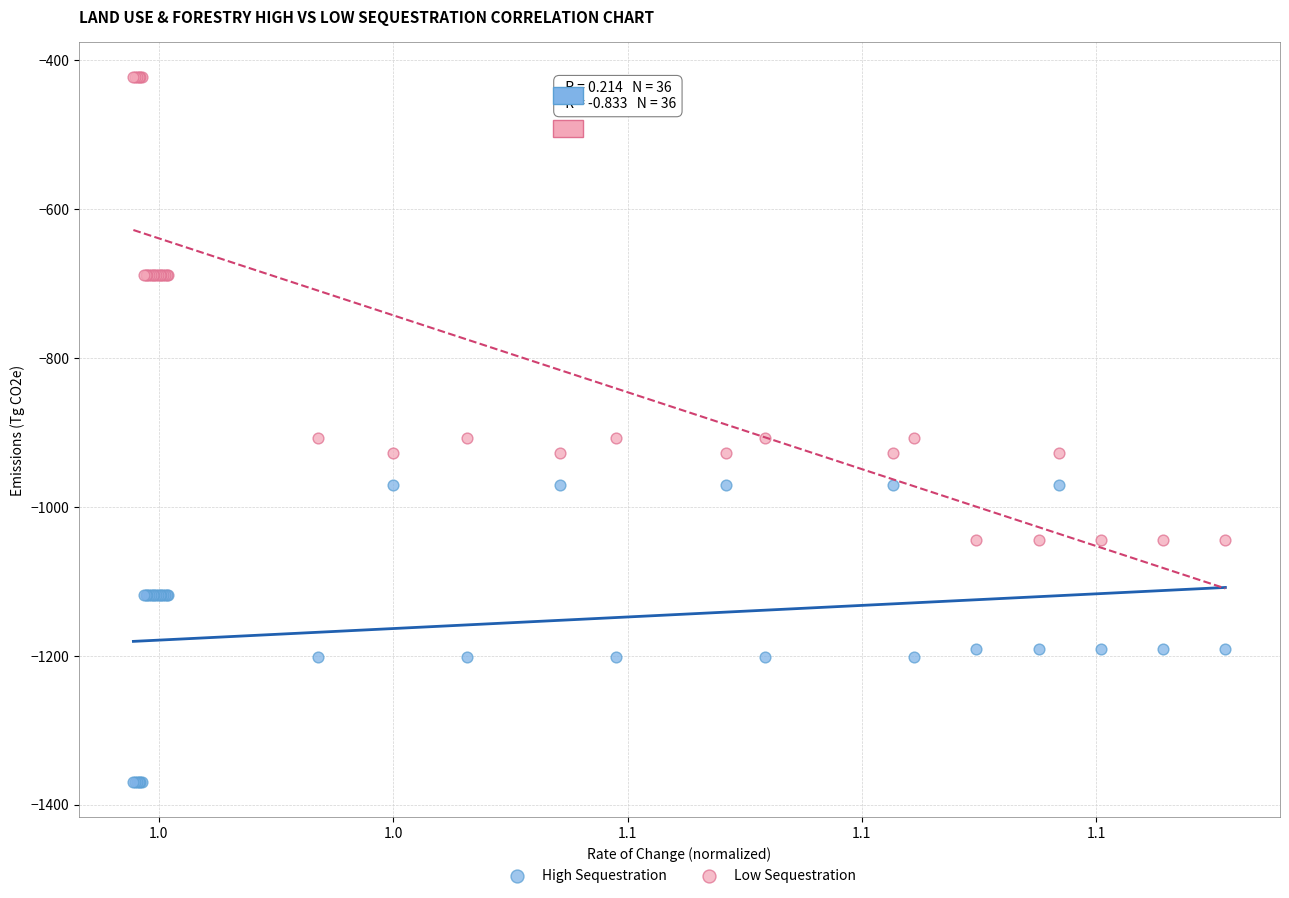

Which series has the widest spread of Y values?

Low Sequestration